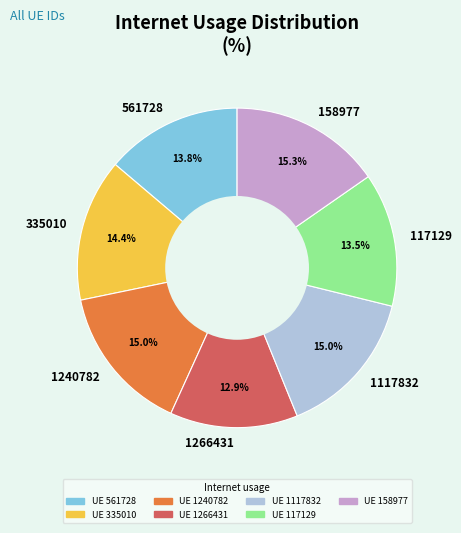

Which slice is the smallest?

1266431